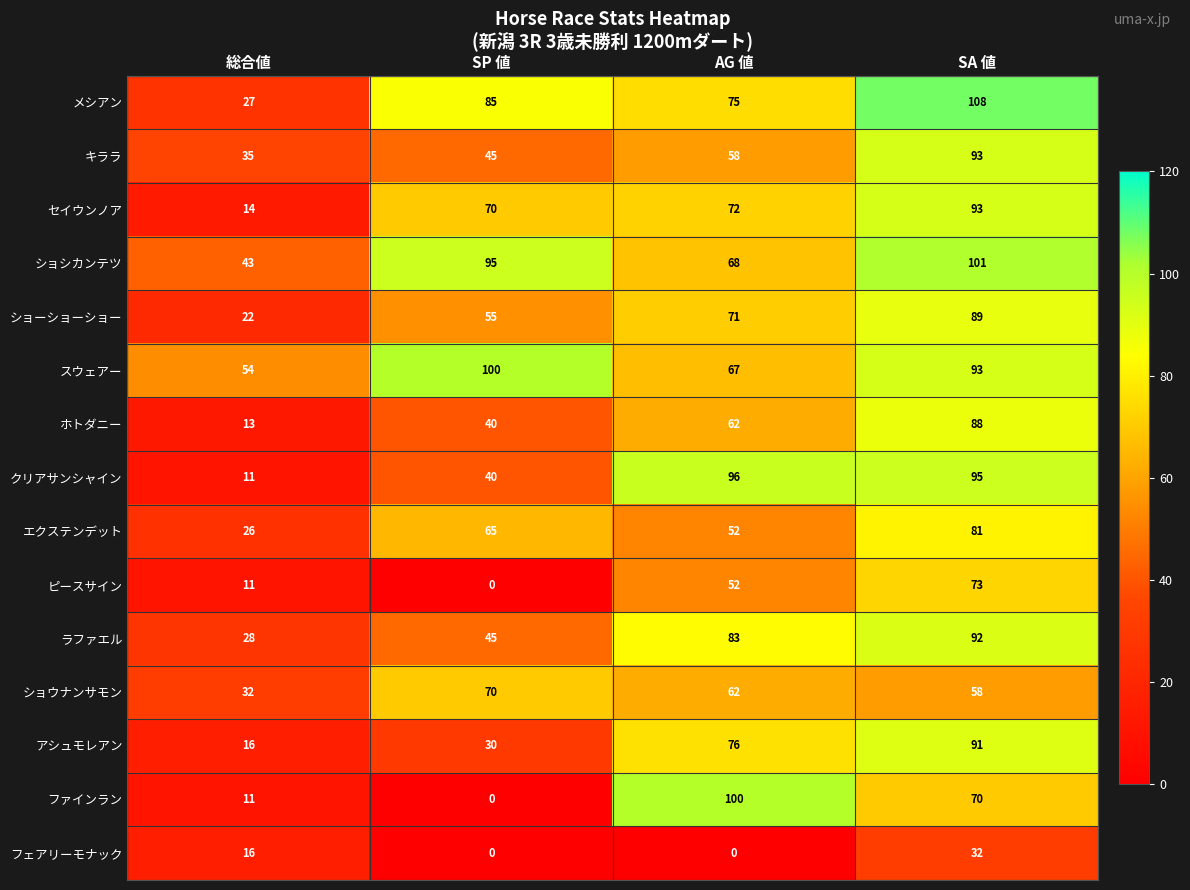

What is the difference between the highest and lowest values at SA 値?

76